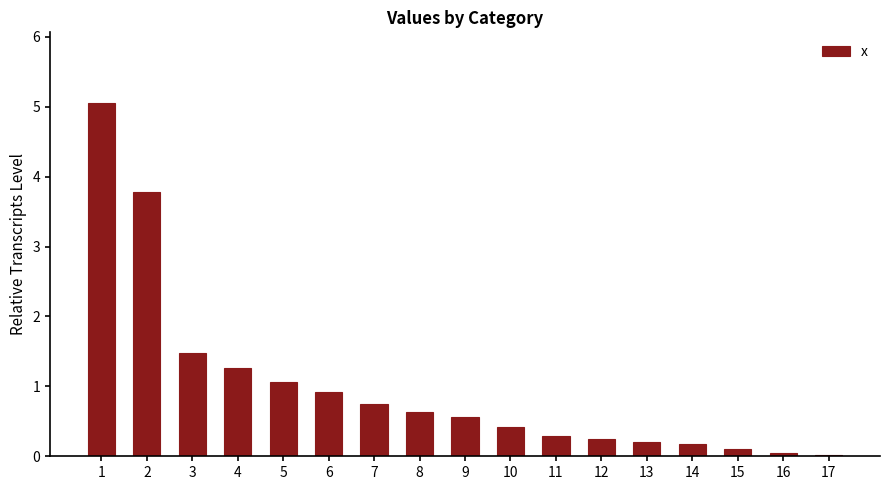

What is the sum of all values?

17.0